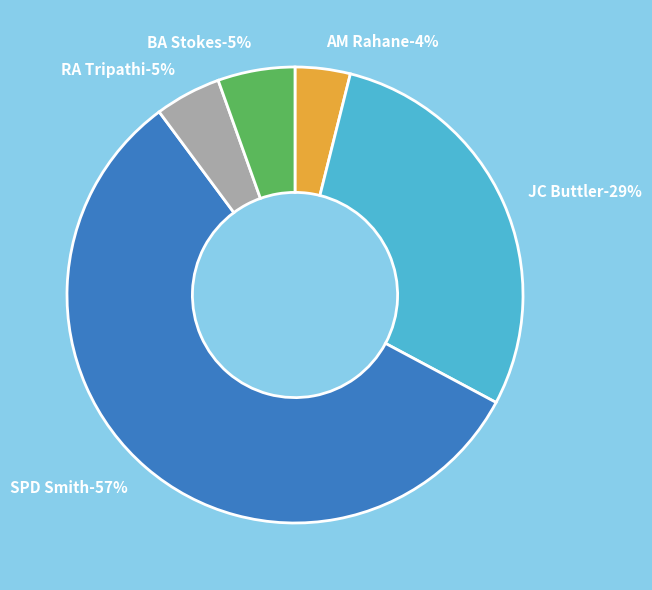

What percentage is the JC Buttler slice, to the nearest percent?

29%